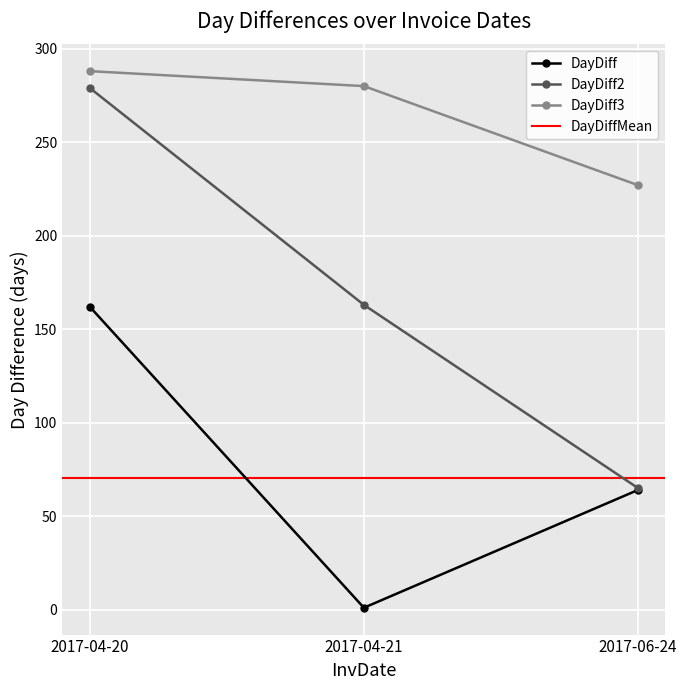

Which category has the highest value in the DayDiff2 series?

2017-04-20